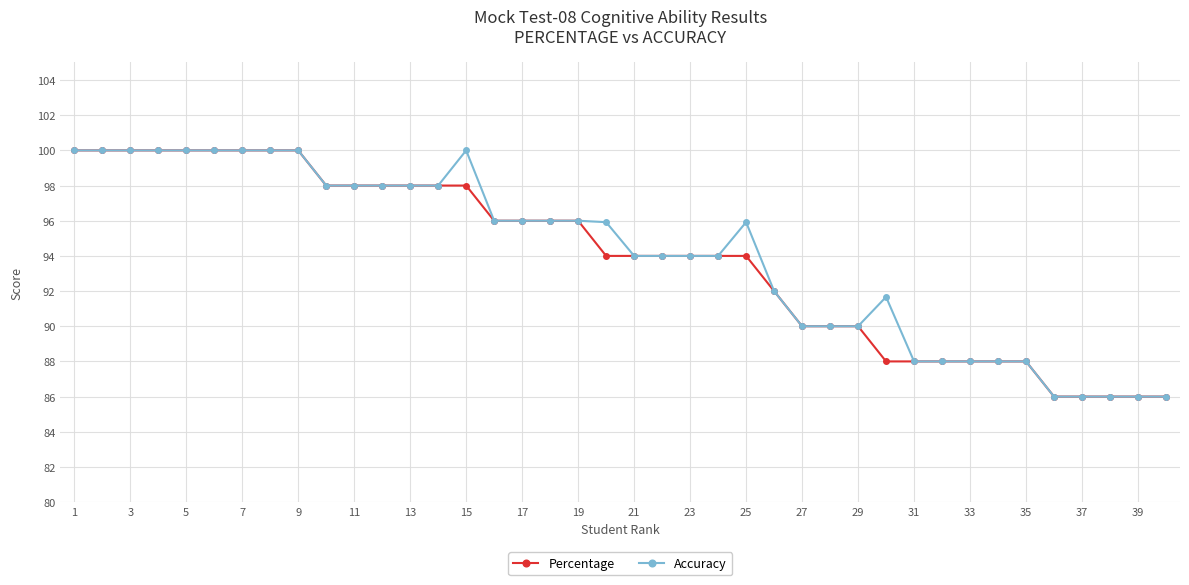

What is the greatest value displayed?

100.0